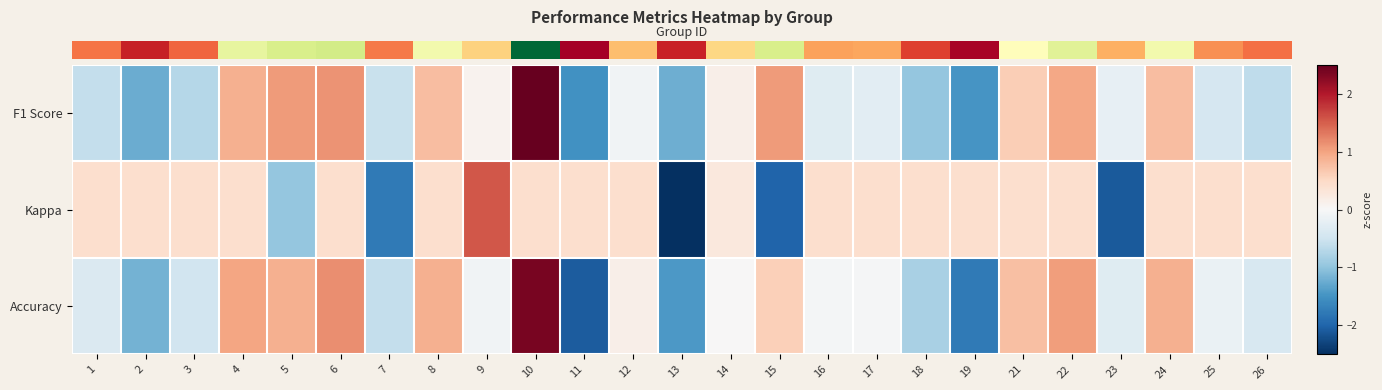

At which category is the sum across all series the highest?

10